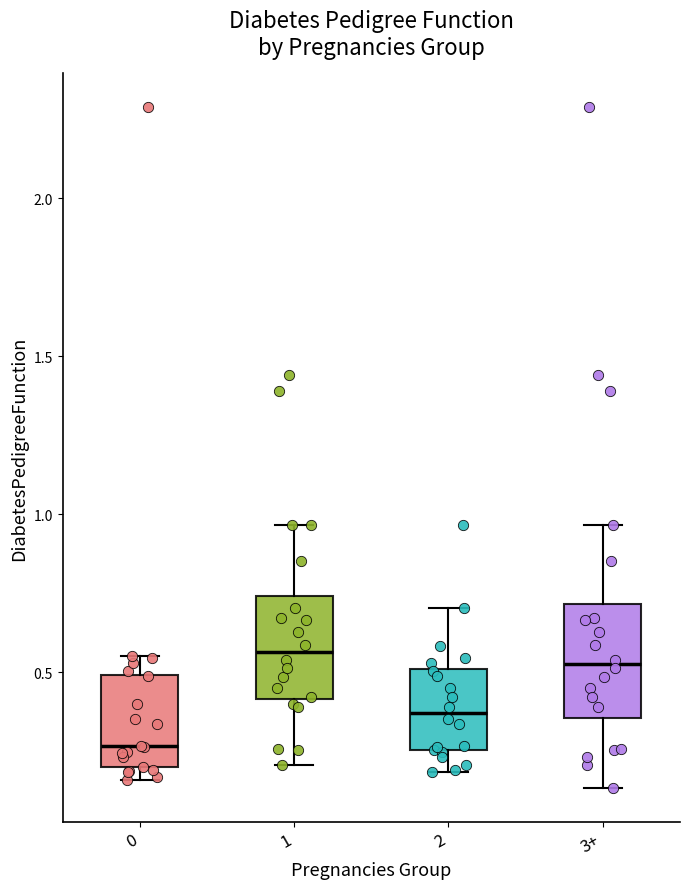

Where does the median line of the box for 2 sit on the y-axis? The values are not printed on the chart, so give them approximately, as read against the axis.

0.35